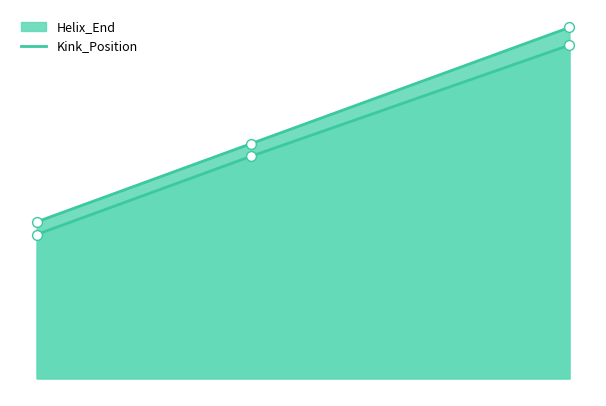

Which series reaches the maximum Y coordinate?

Helix_End